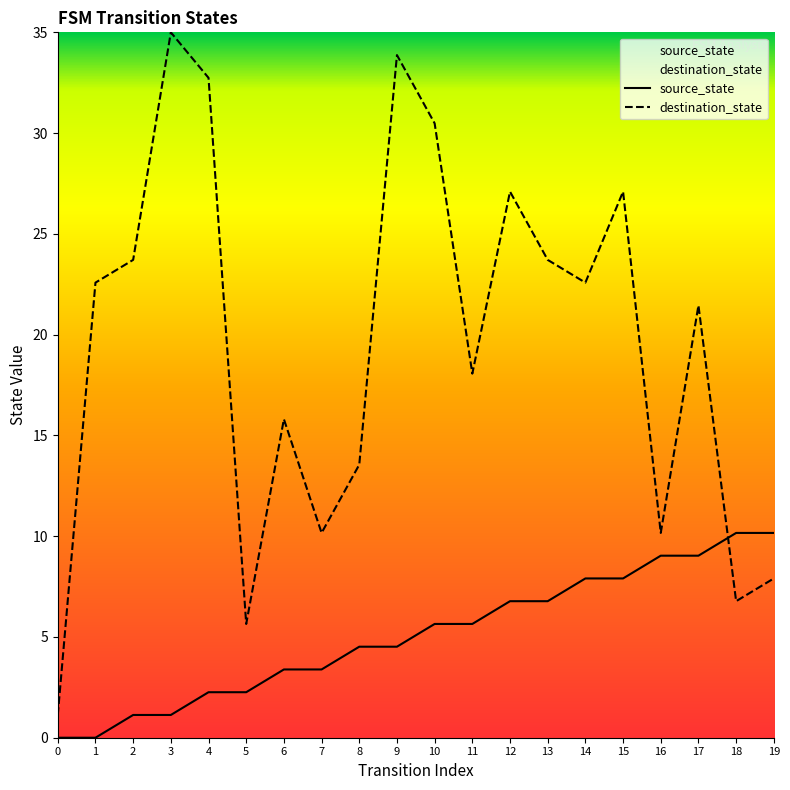

What is the difference between the second highest and second lowest values in the destination_state series?

28.2